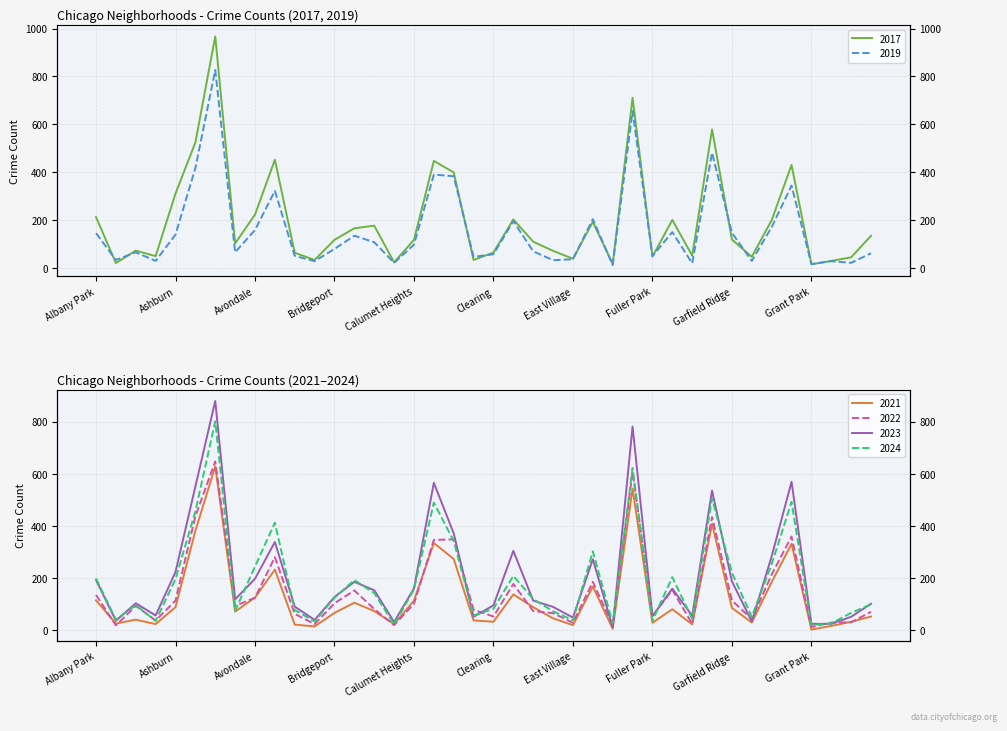

What are all the series names shown in the legend?

2017, 2019, 2021, 2024, 2022, 2023